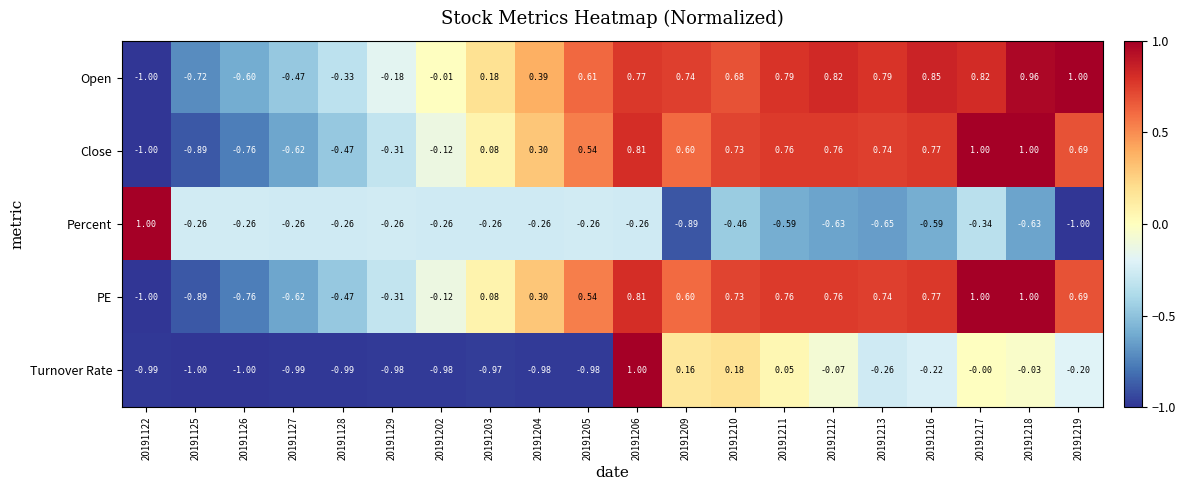

How many positive values does the Close series have?

13